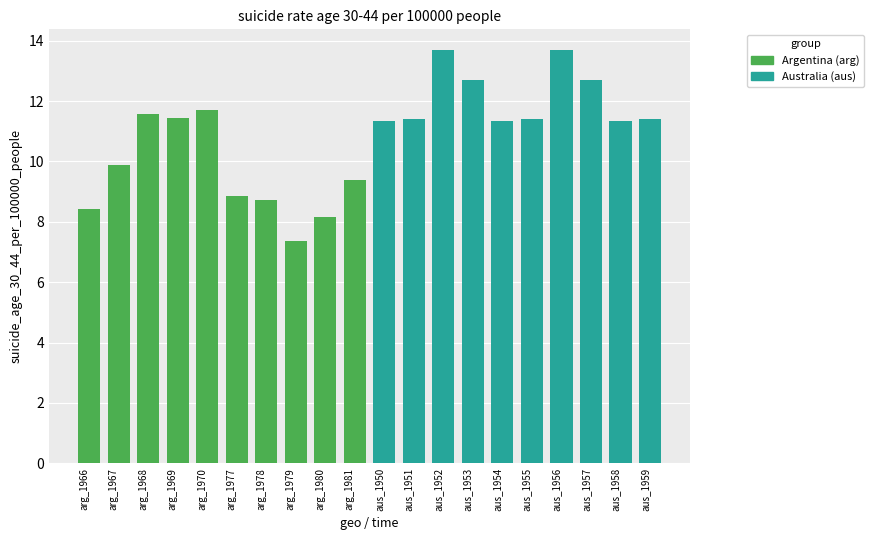

What is the minimum value shown in the chart?

7.4